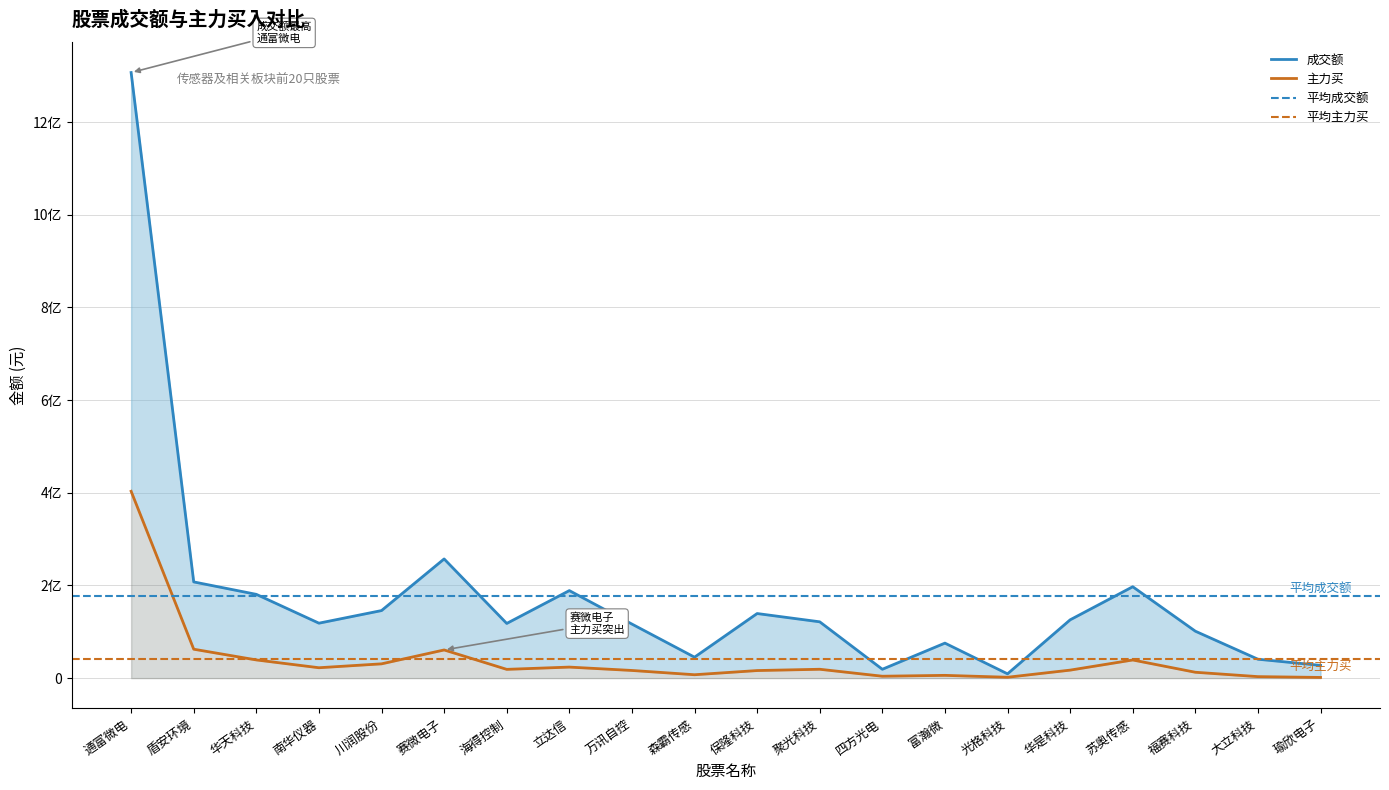

What is the spread (max minus min) of values at 万讯自控?

100110198